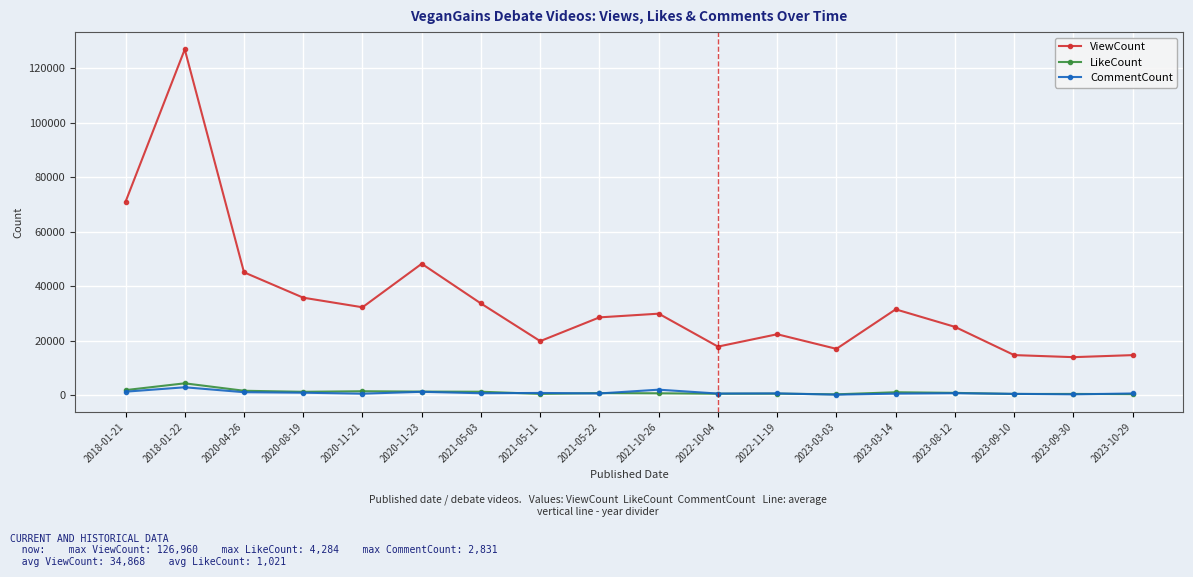

Which series has the largest range (max minus min)?

ViewCount